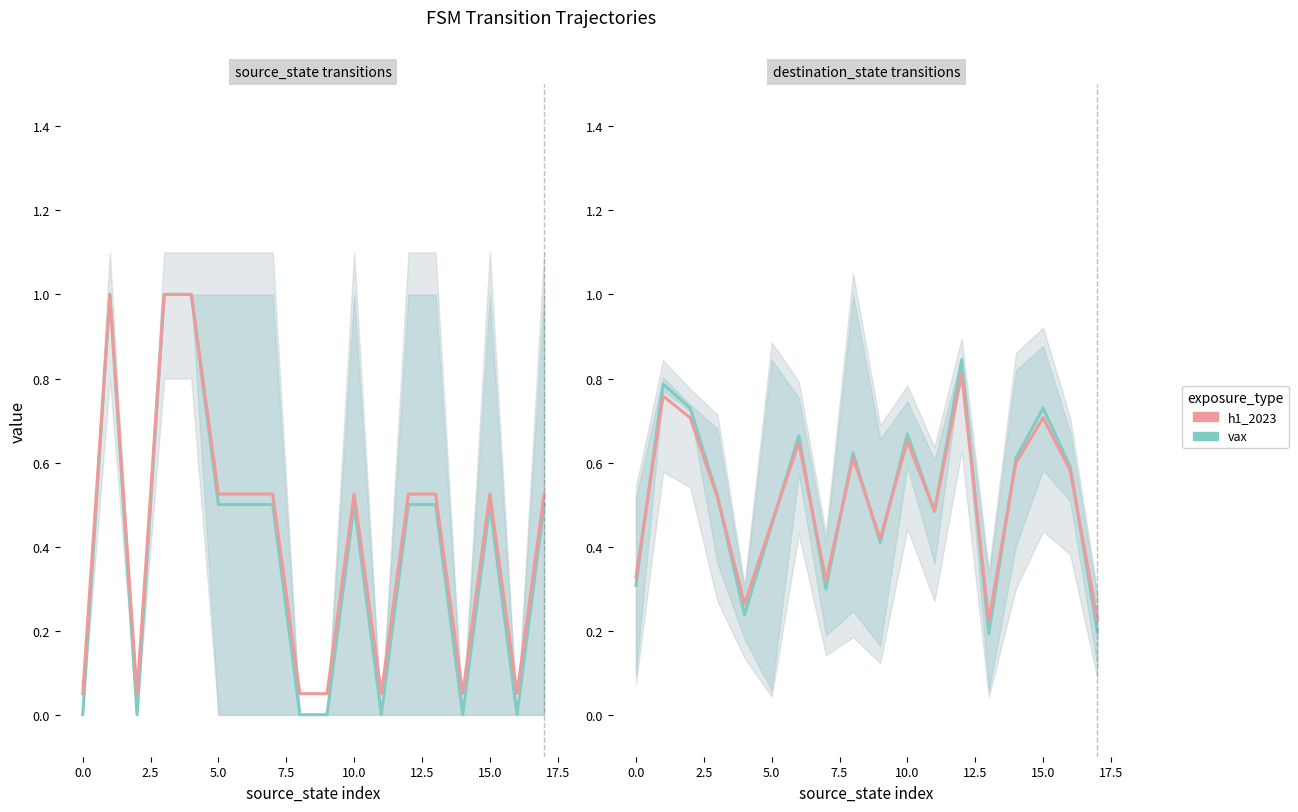

How many data points does each series have?

18